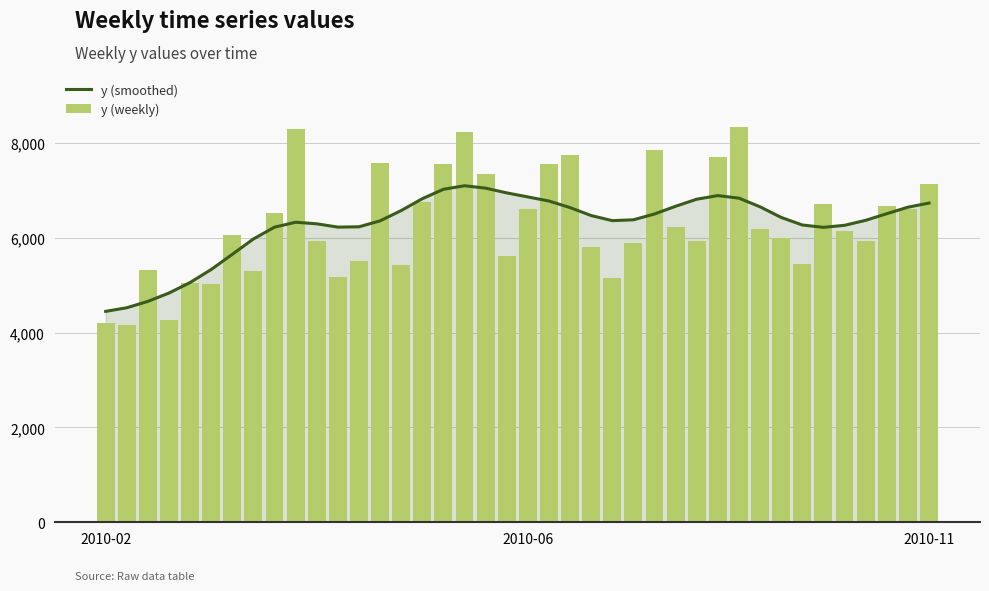

Where does the y (smoothed) series first go above 6431?

14